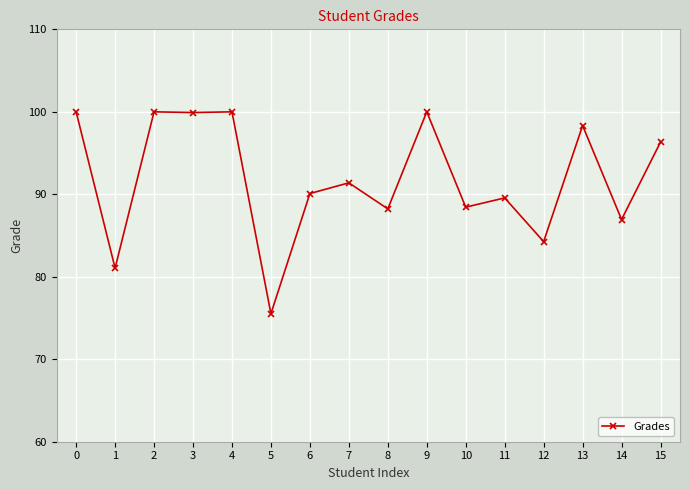

What is the sum of the values at 9 and 10?

188.4